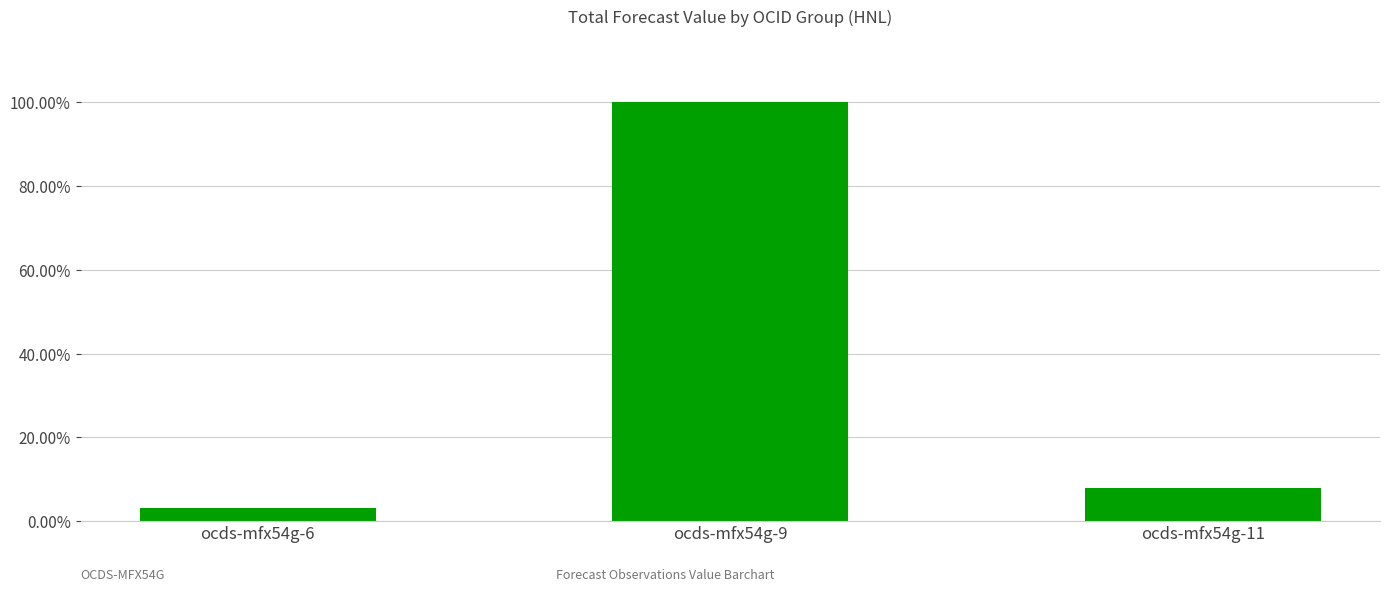

The chart shows a value of 1.4 at ocds-mfx54g-9. True or false?

False